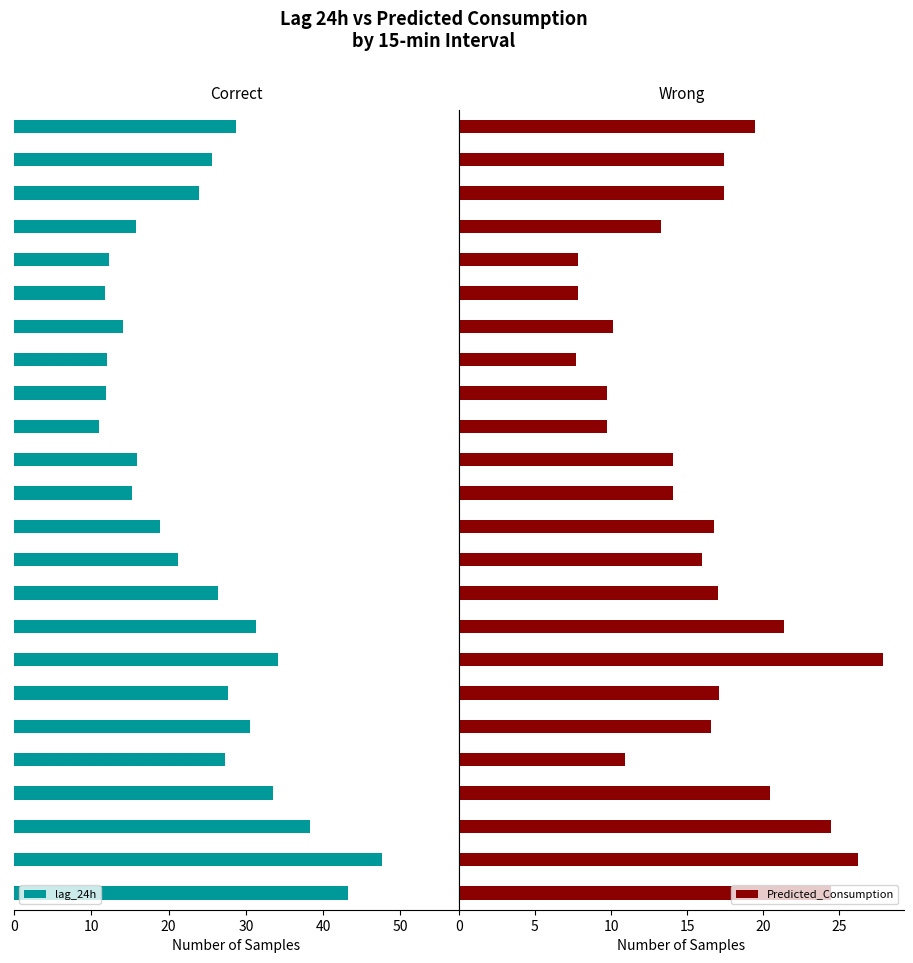

What is the highest value of the lag_24h series?

47.7